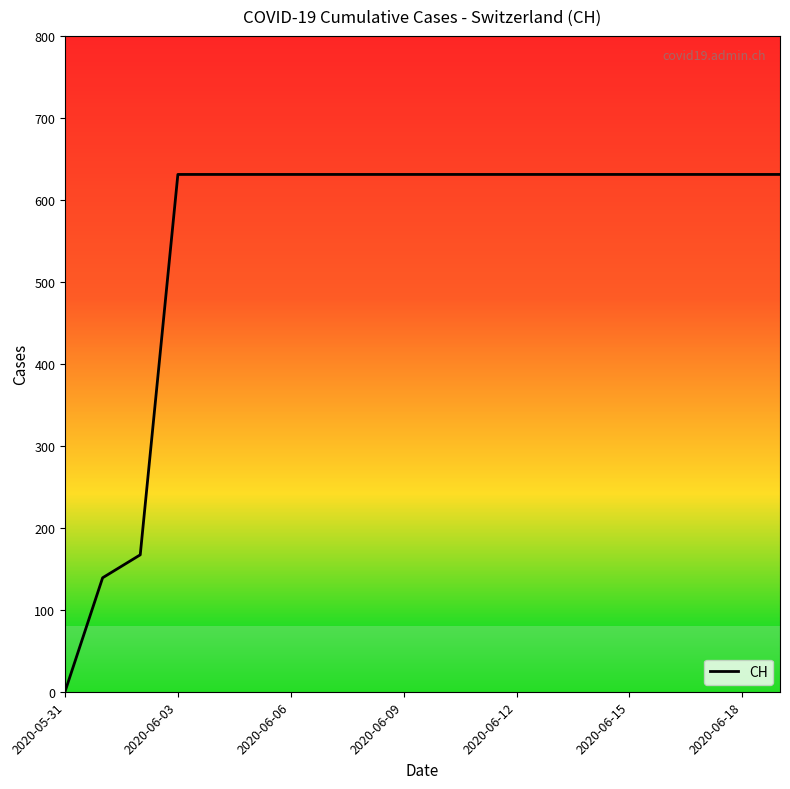

Reading right to left, list all the values displayed in this chart.

631	631	631	631	631	631	631	631	631	631	631	631	631	631	631	631	631	167	139	0